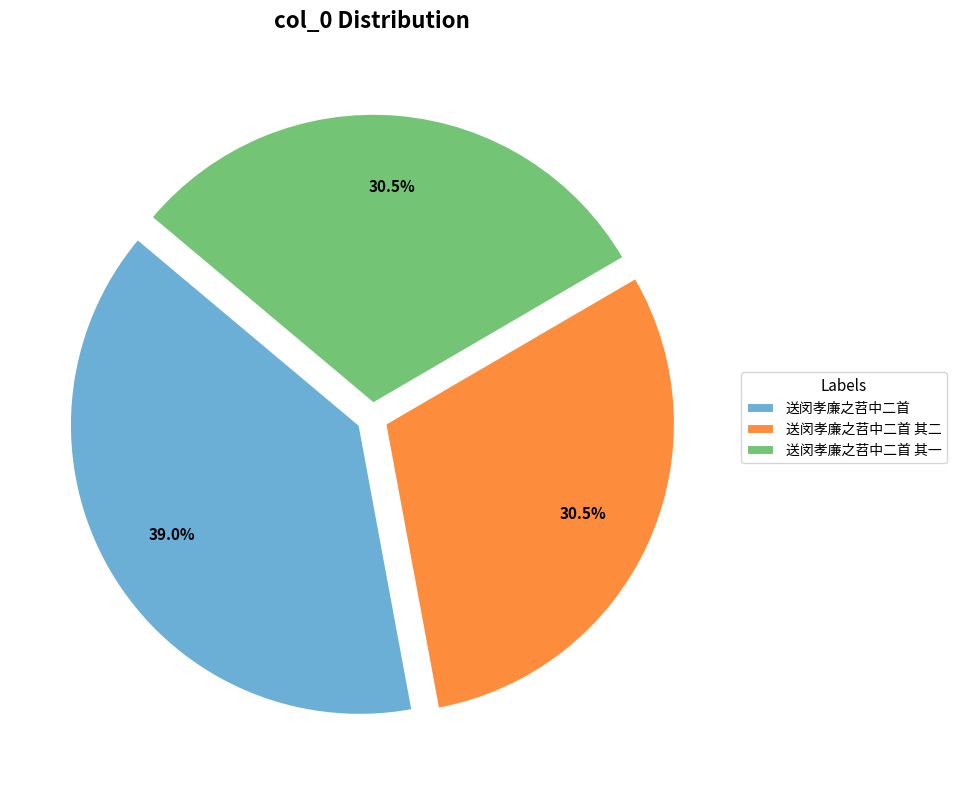

Which has a higher value, 送闵孝廉之苕中二首 其二 or 送闵孝廉之苕中二首?

送闵孝廉之苕中二首